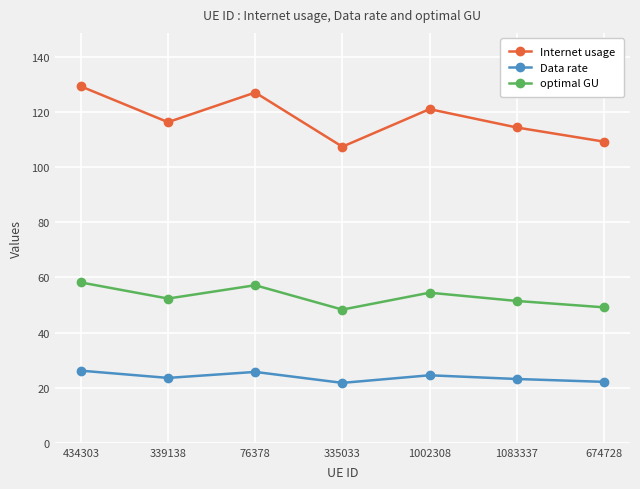

Is the value of Data rate at 339138 greater than the value of Internet usage at 339138?

No